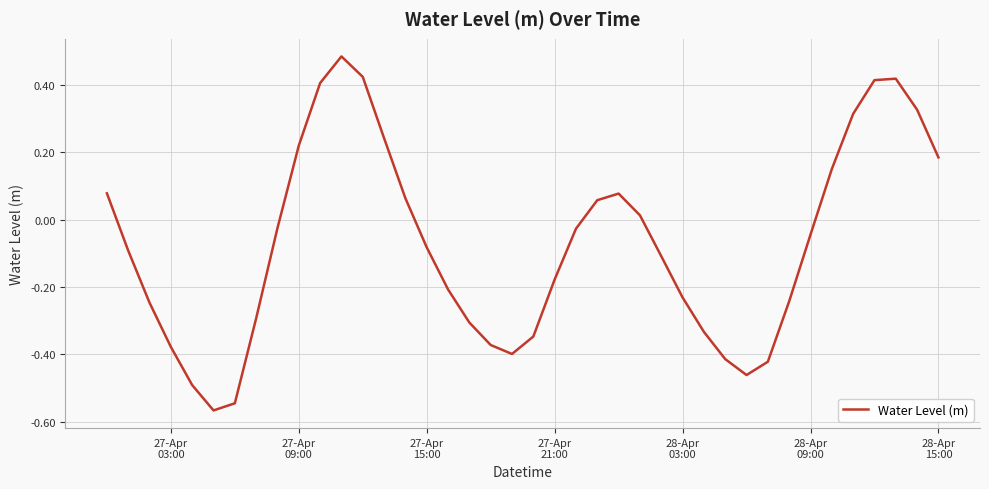

What is the difference between the maximum and minimum values?

1.1